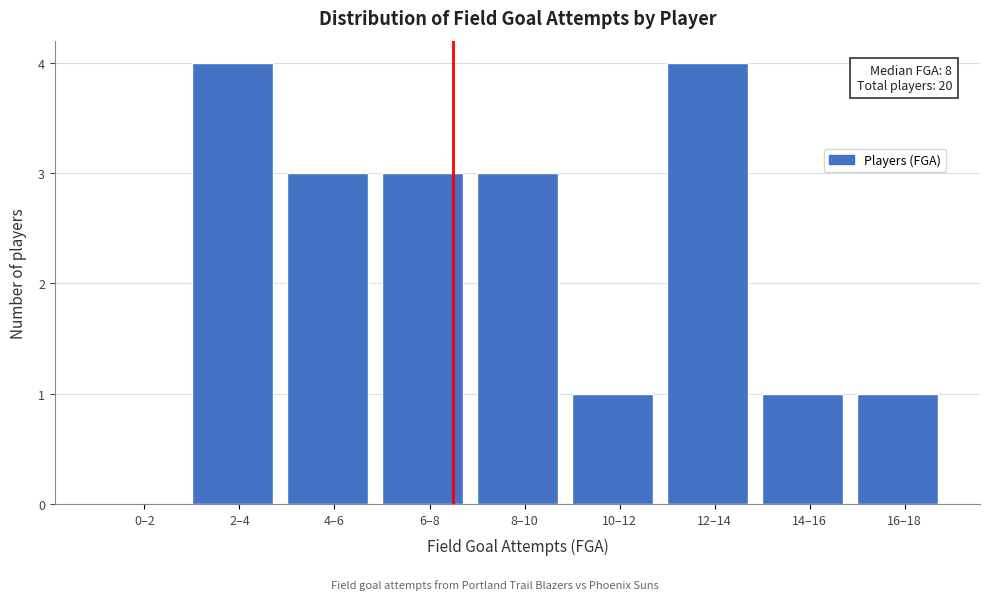

Reading left to right, extract all data points from this chart.

0–2=0	2–4=4	4–6=3	6–8=3	8–10=3	10–12=1	12–14=4	14–16=1	16–18=1